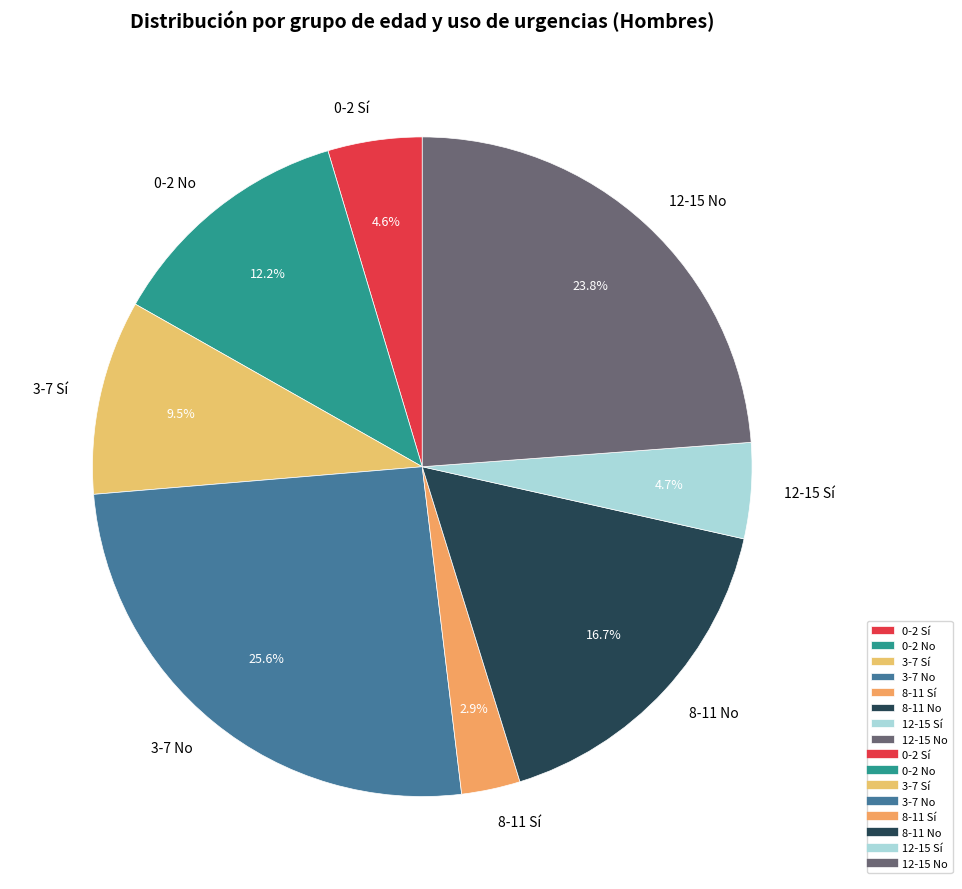

Which has a higher value, 8-11 No or 0-2 Sí?

8-11 No